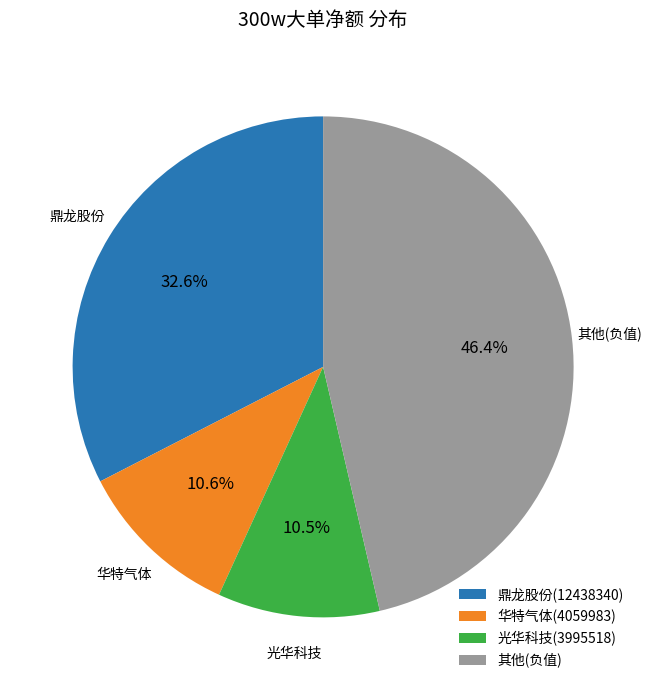

Which has a higher value, 鼎龙股份(12438340) or 光华科技(3995518)?

鼎龙股份(12438340)